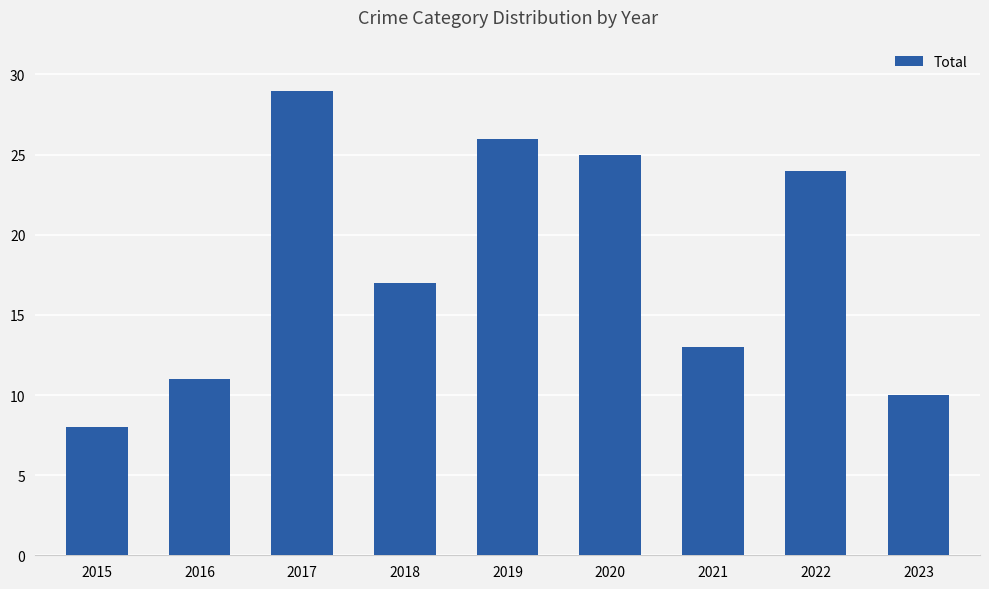

Which has a higher value, 2023 or 2022?

2022